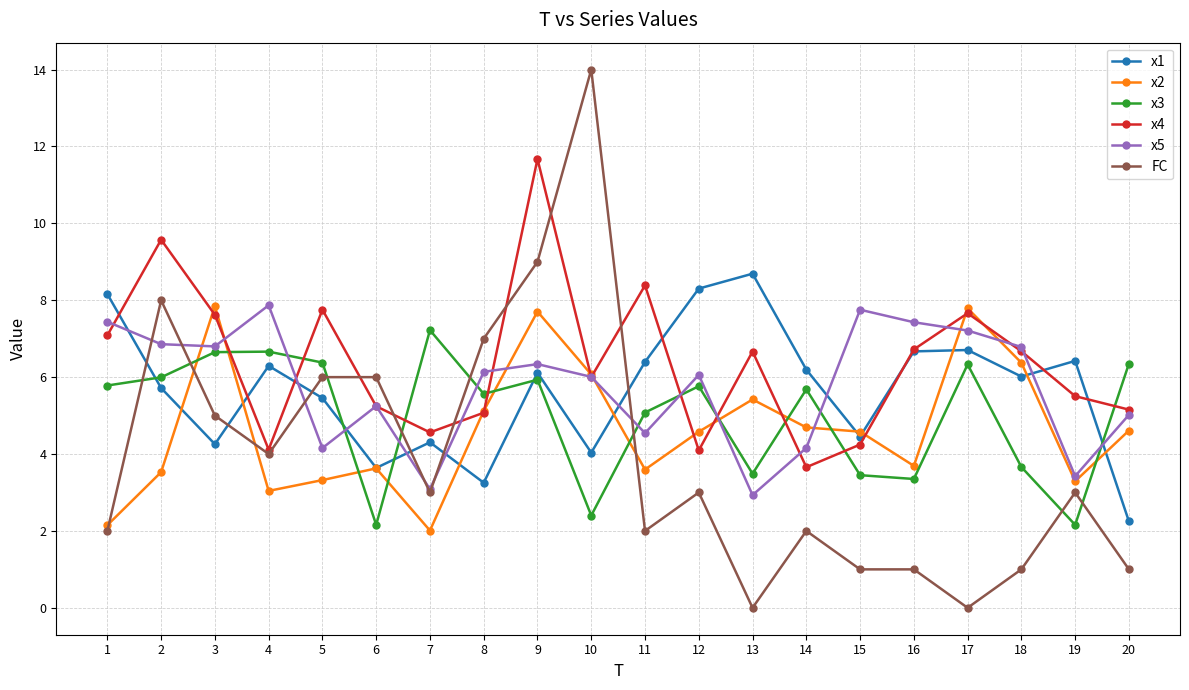

The x4 series shows 1.9 at 10. True or false?

False